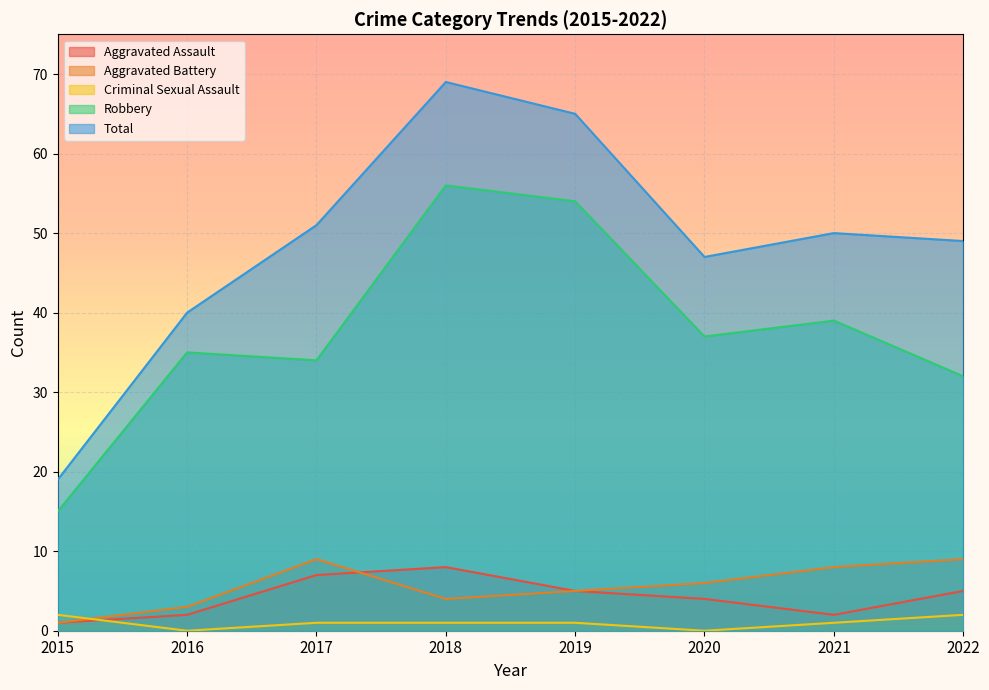

How many lines are shown in the chart?

5